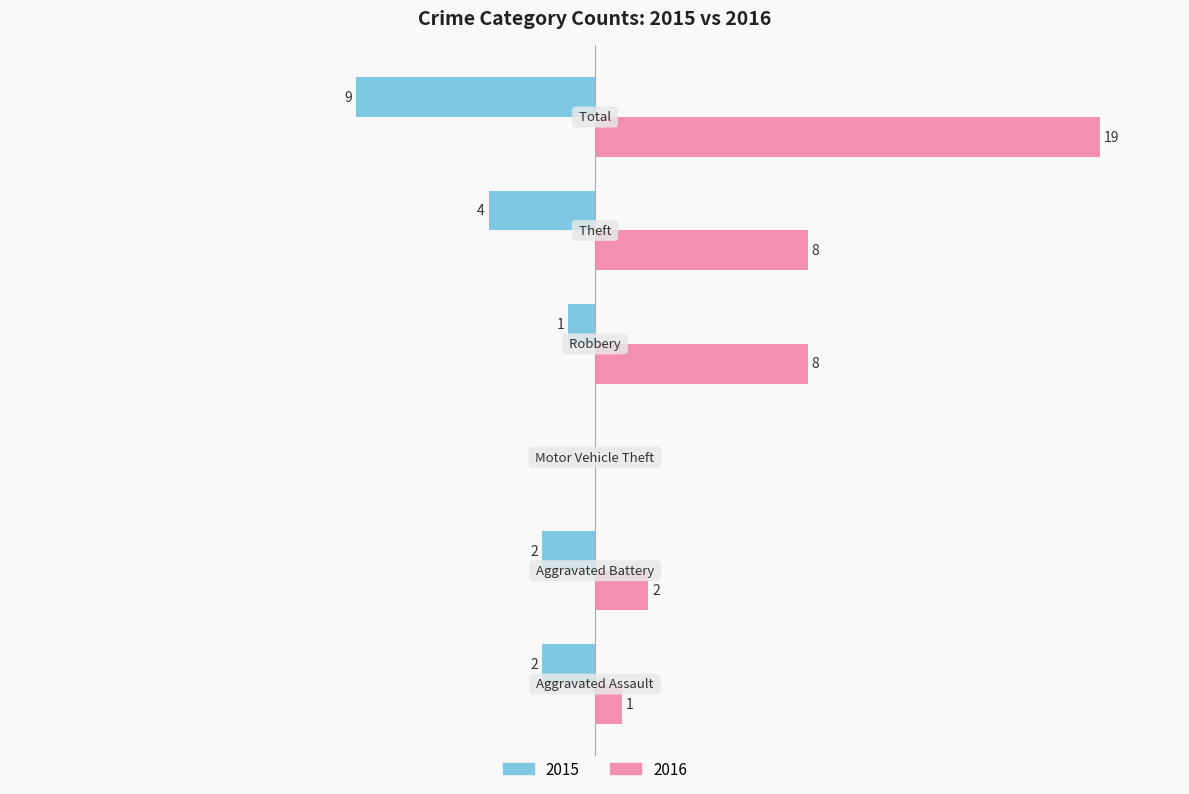

What are all the series names shown in the legend?

2015, 2016